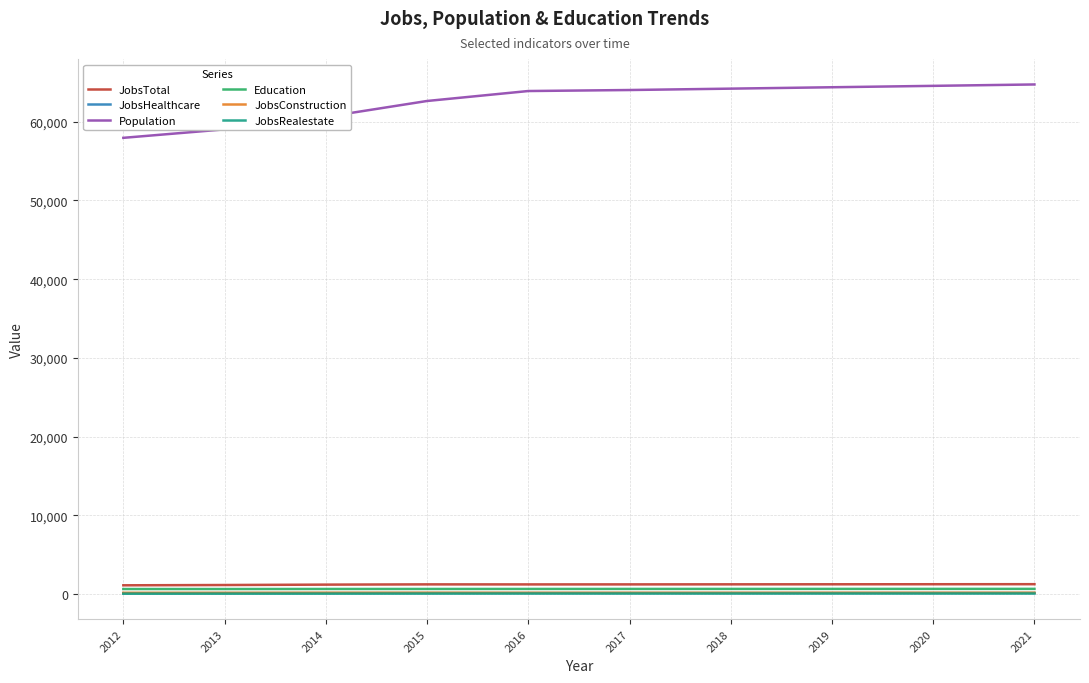

True or false: JobsTotal and JobsConstruction cross at least once.

False